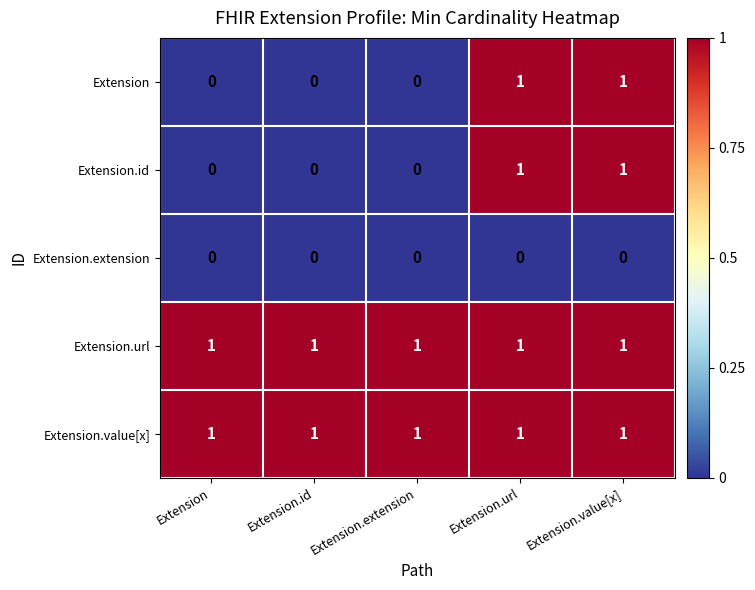

Is it true that Extension.id equals 0 at Extension.id?

True